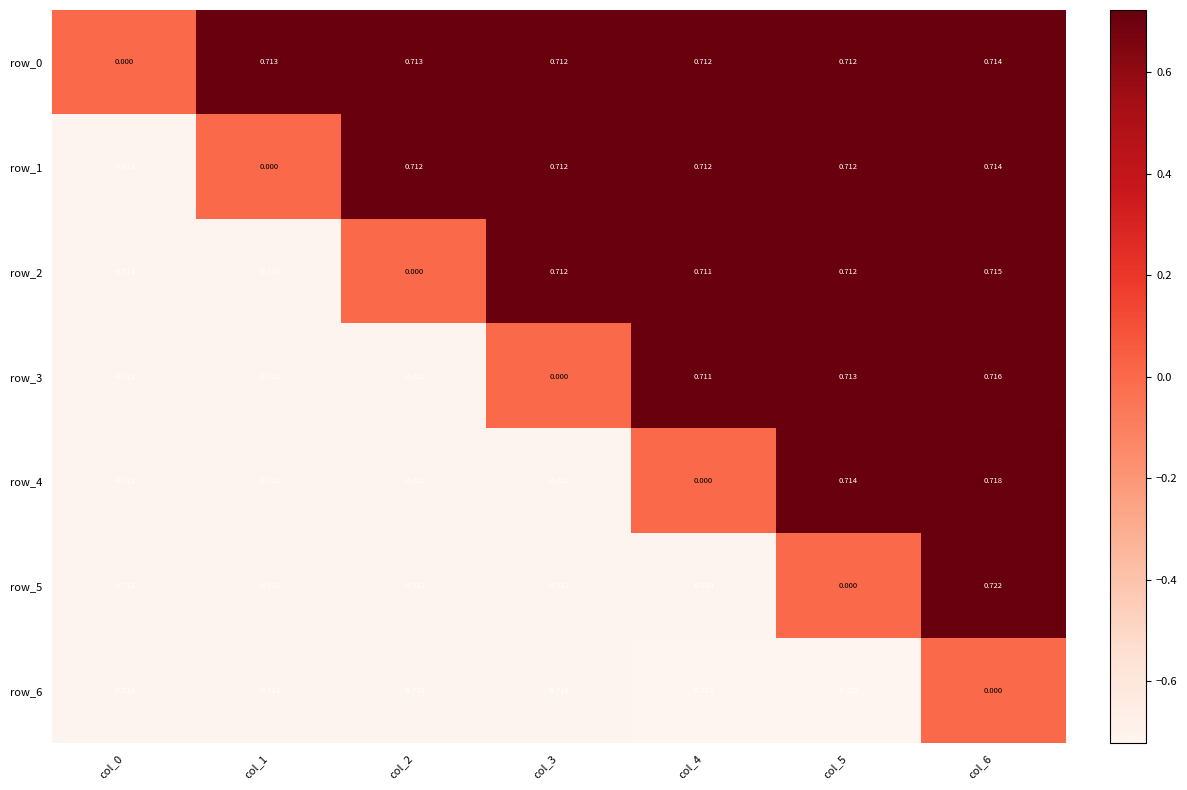

How many values in the row_1 series are below 0?

1